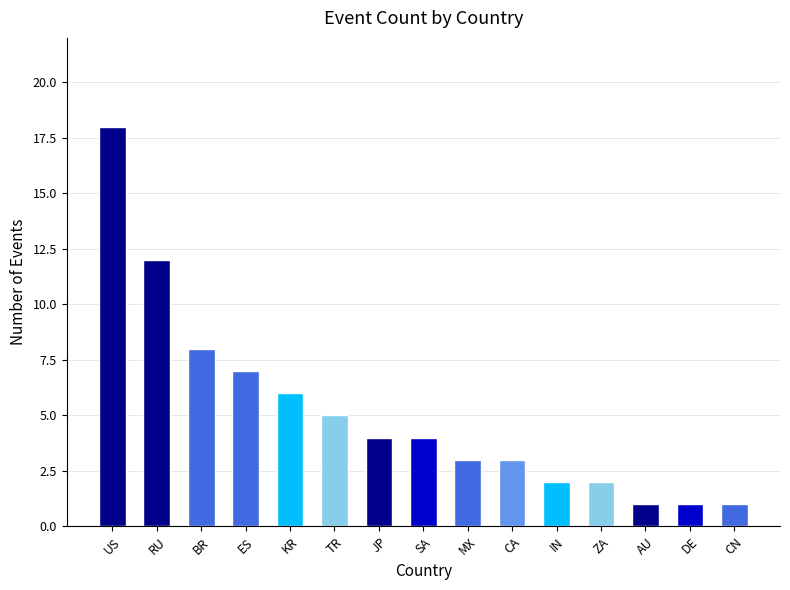

How many distinct data groups are displayed?

1